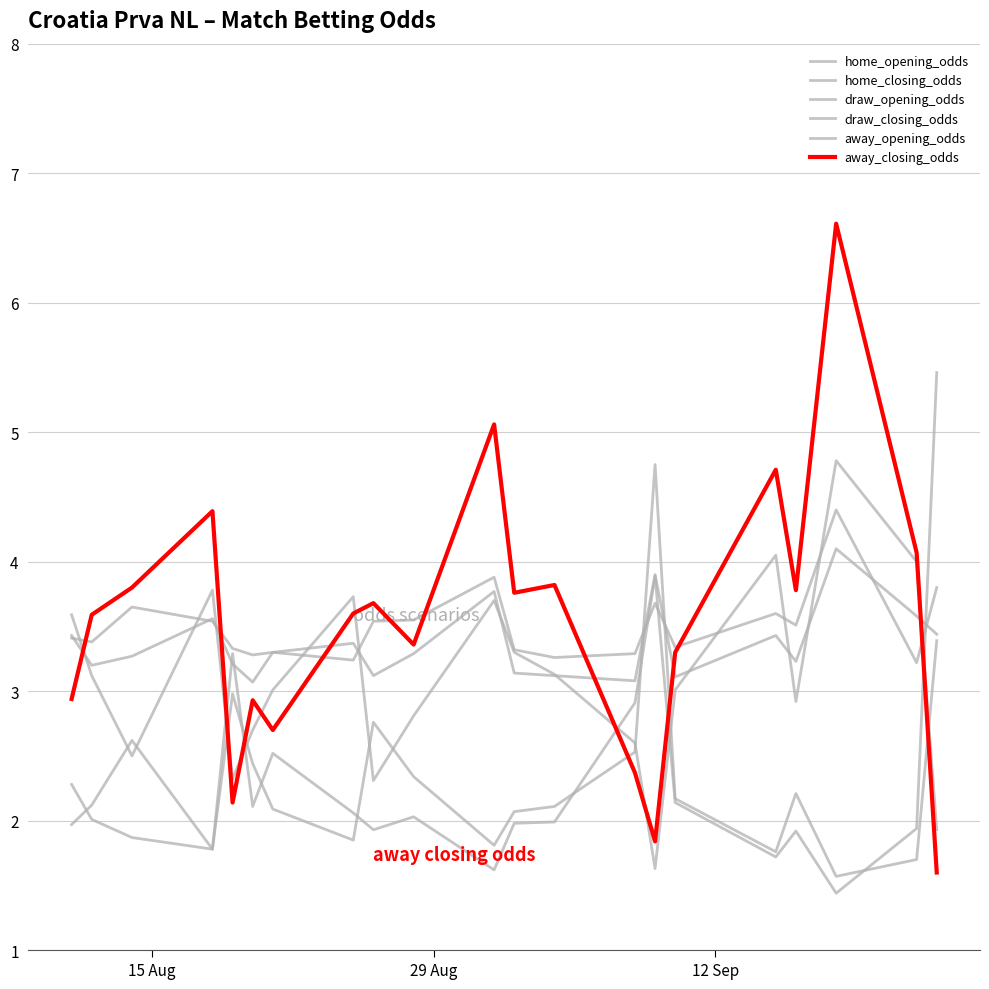

Does the chart have visible grid lines?

Yes